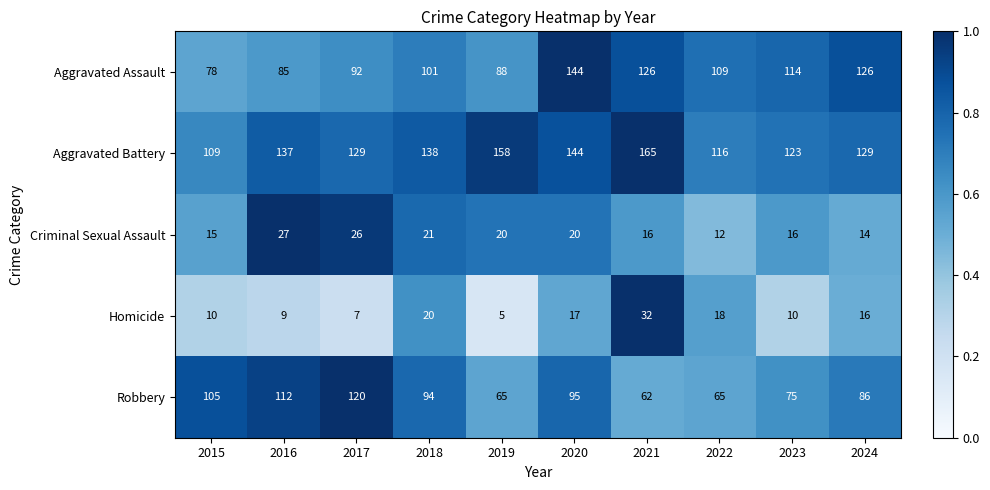

Which category has the lowest value in the Aggravated Battery series?

2015